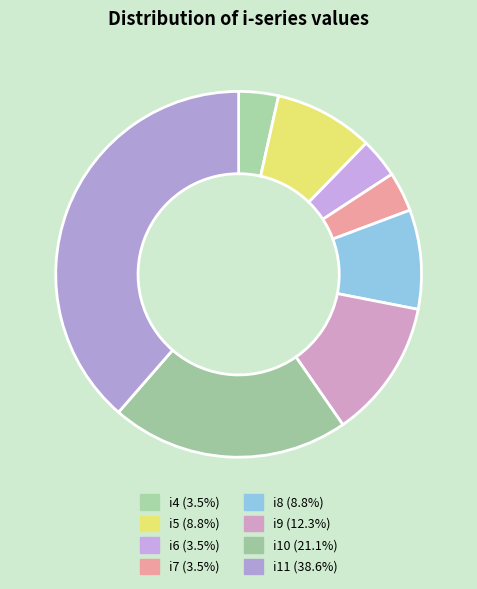

How many segments does this pie chart have?

8